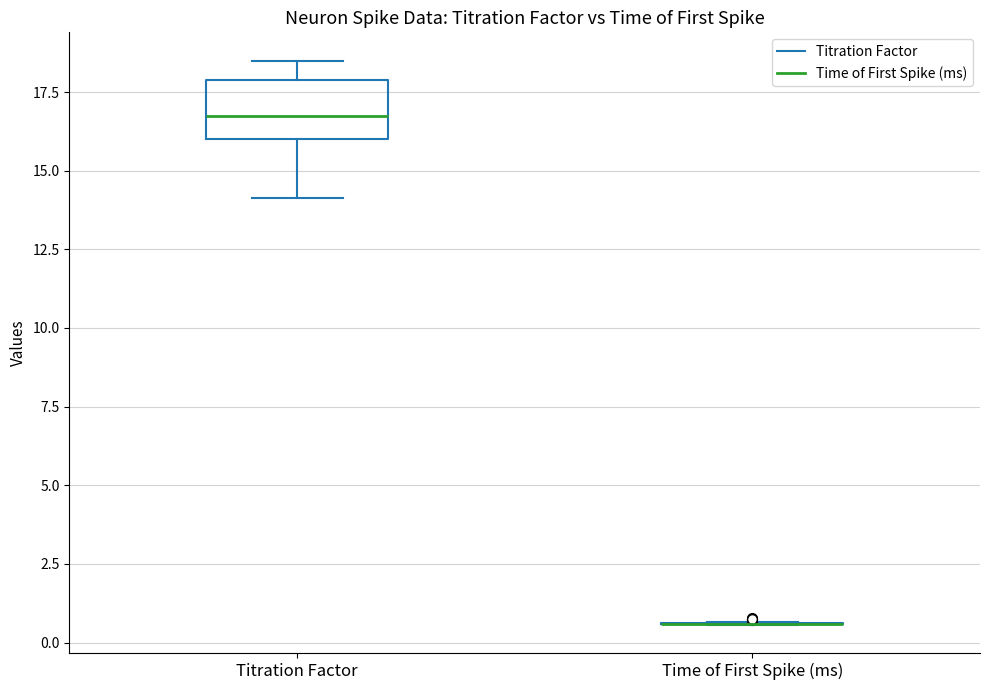

Reading left to right, read every box against the y-axis: the position of its median line, the range the box covers, and the ends of its whiskers. The values are not printed on the chart, so give them approximately, as read against the axis.

Titration Factor: median 17.0, box 16.0 to 18.0, whiskers 14.0 to 18.5
Time of First Spike (ms): box collapsed to a line at 0.5, whiskers 0.5 to 0.5